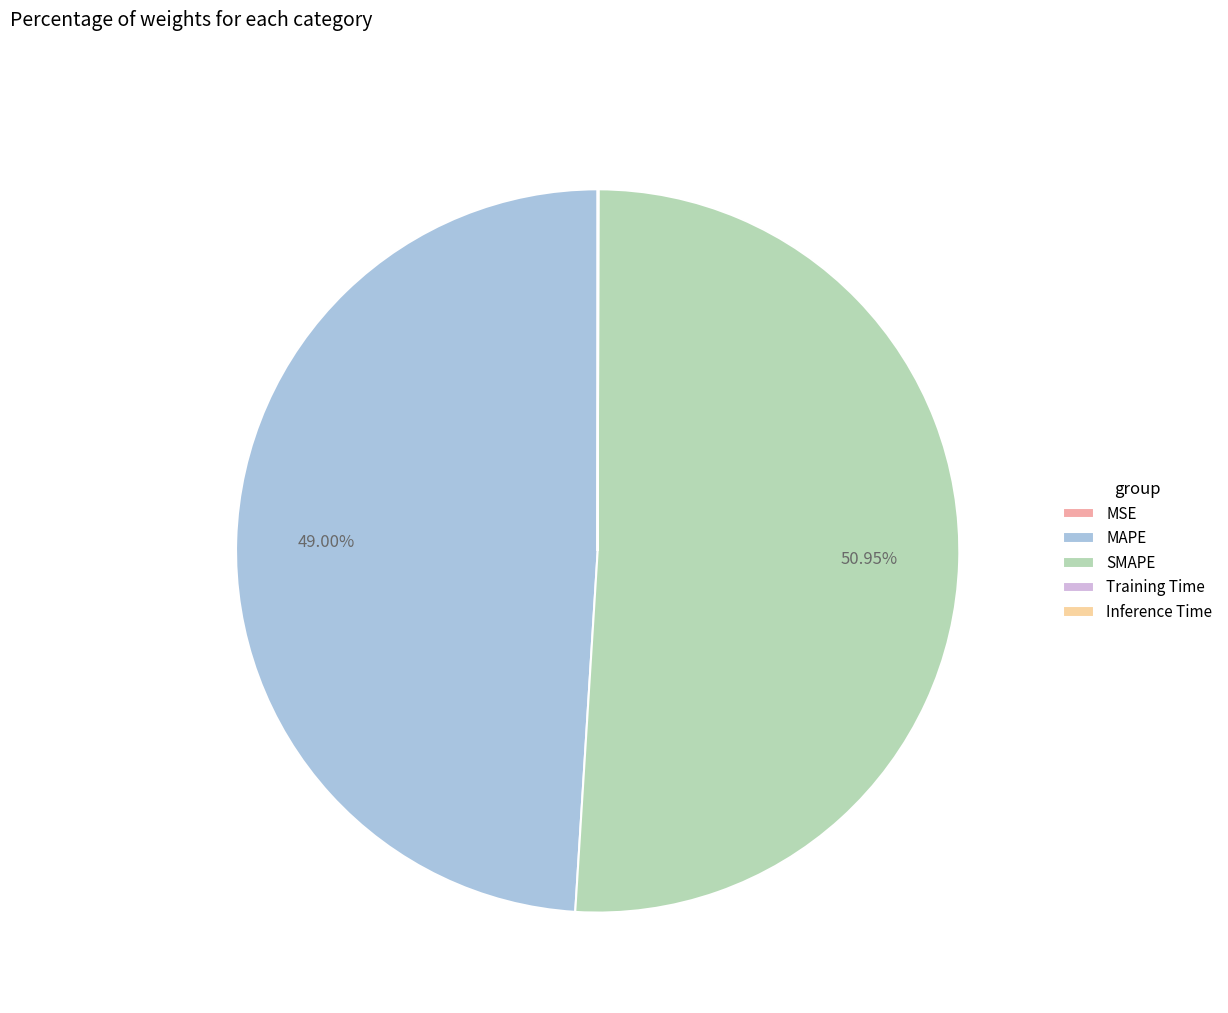

Which slice is the largest?

SMAPE